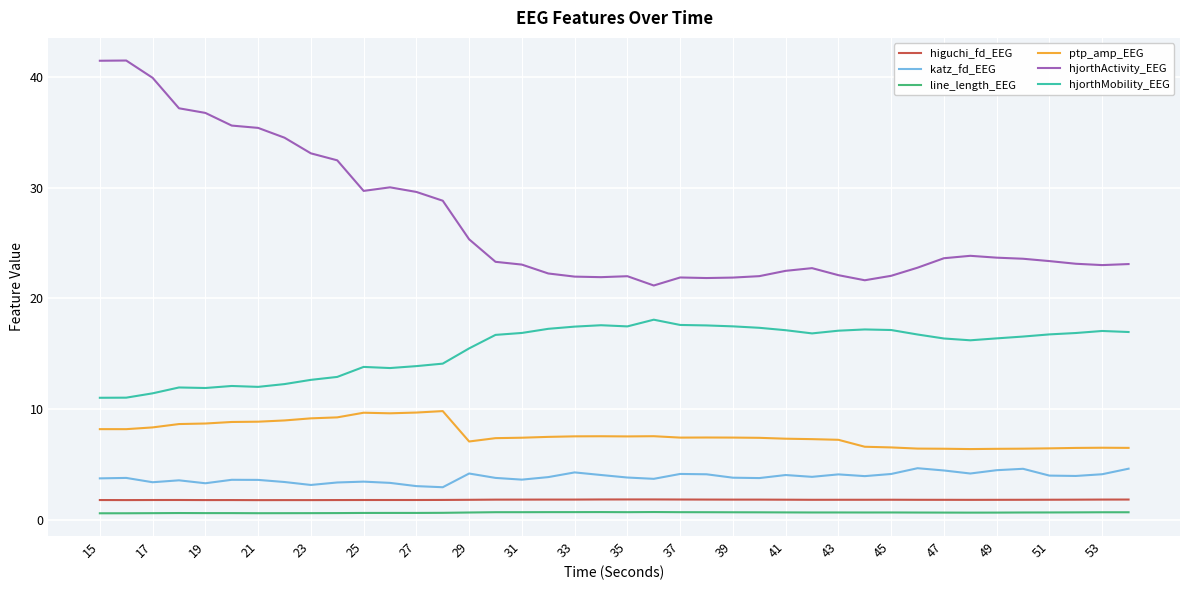

Which series has the largest total across all categories?

hjorthActivity_EEG